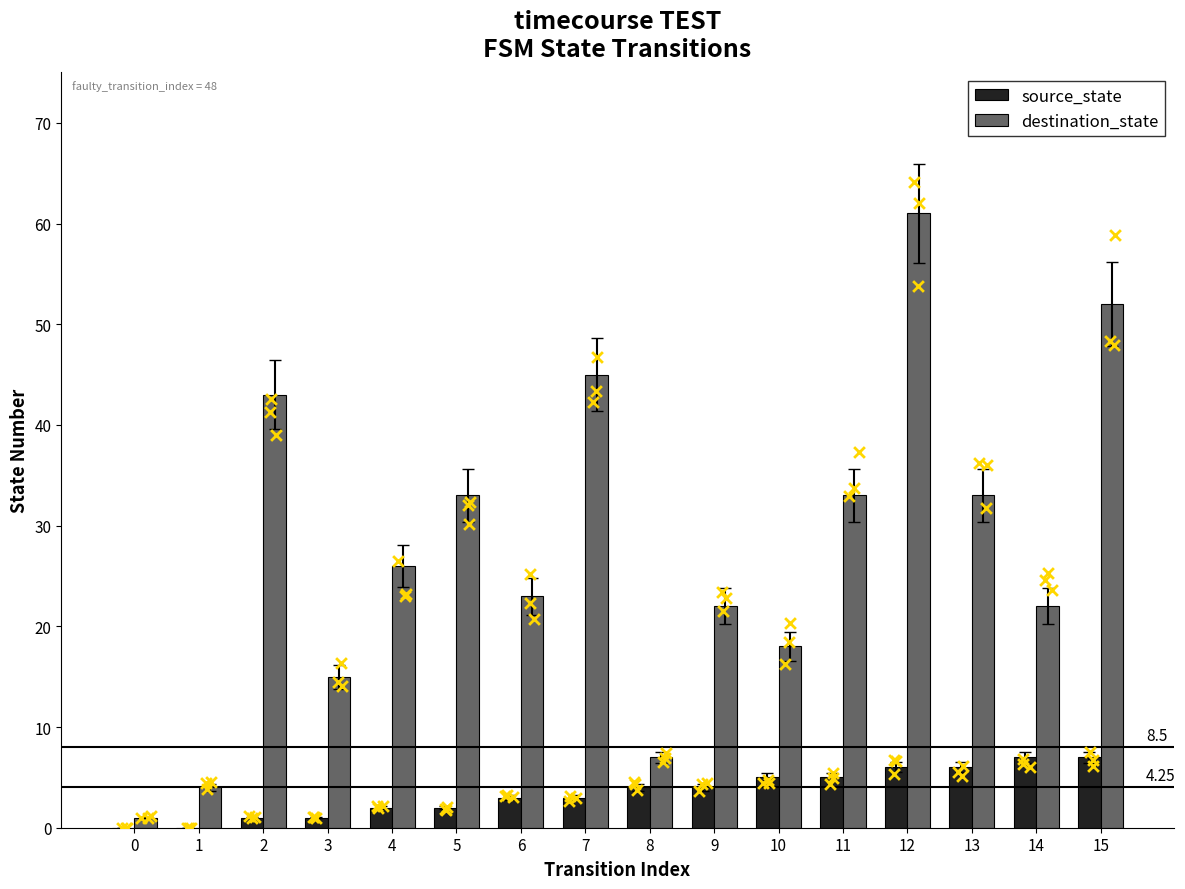

Is the value of destination_state at 5 greater than the value of source_state at 14?

Yes